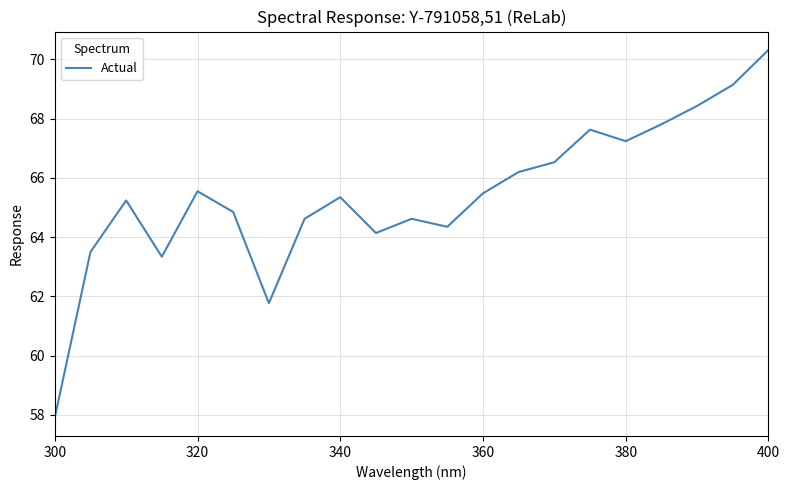

What is the difference between the maximum and minimum values?

12.4